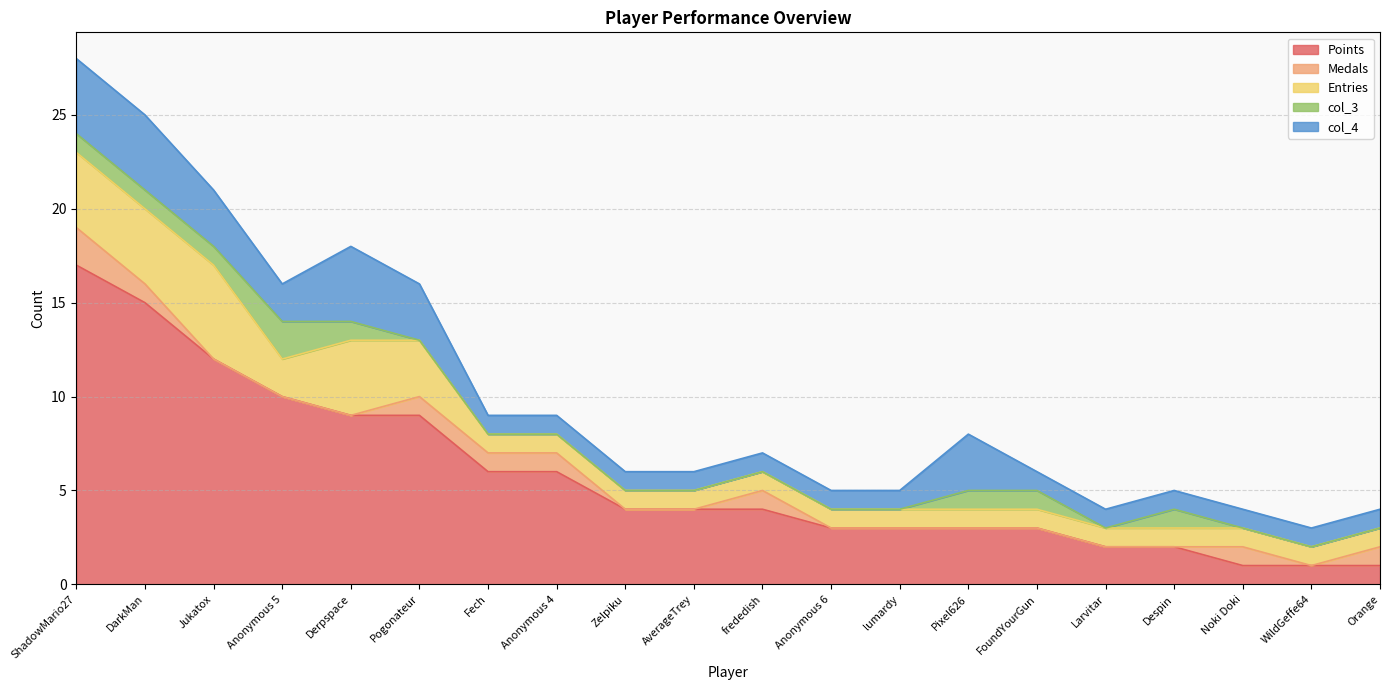

At which category does col_3 reach its first local peak?

Anonymous 5